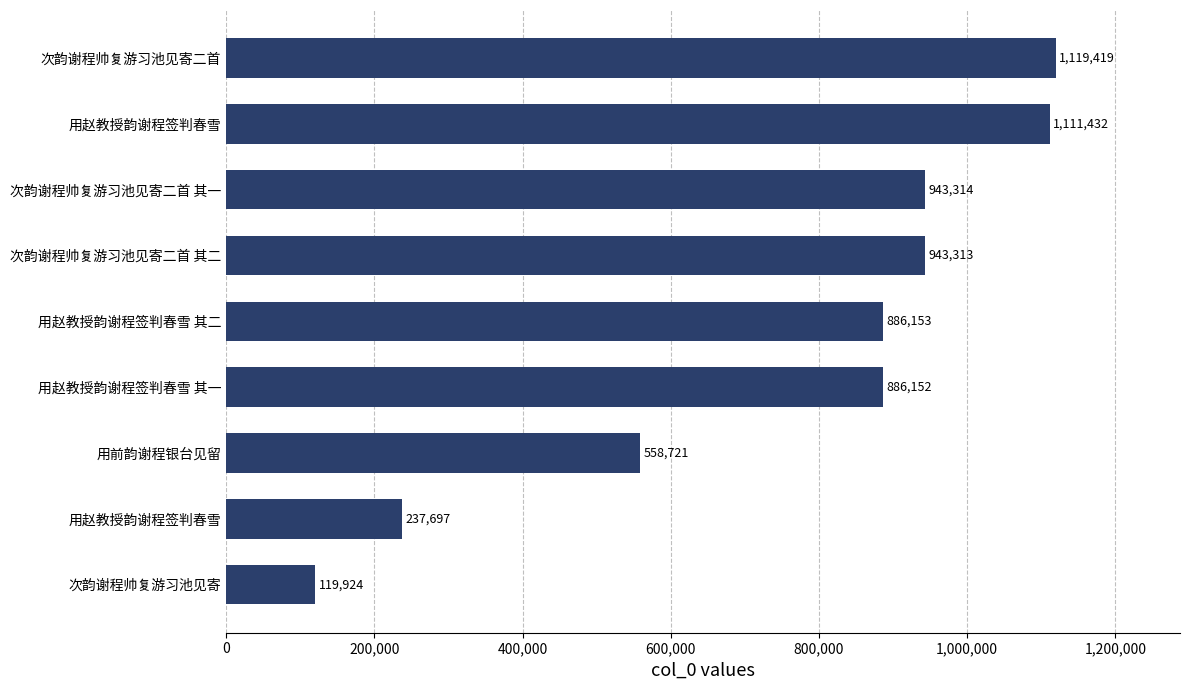

How many data points does each series have?

9